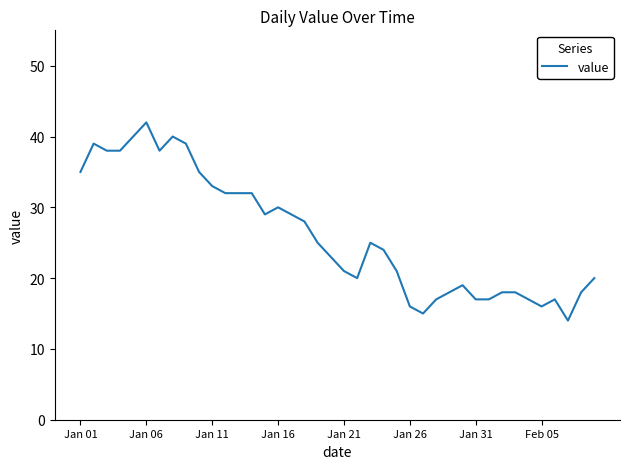

What is the maximum value shown in the chart?

42